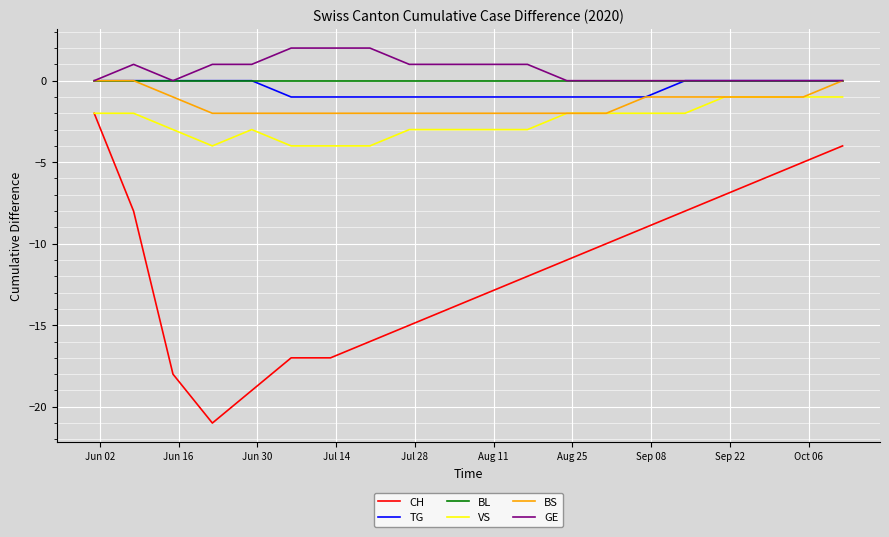

Which series has the largest range (max minus min)?

CH